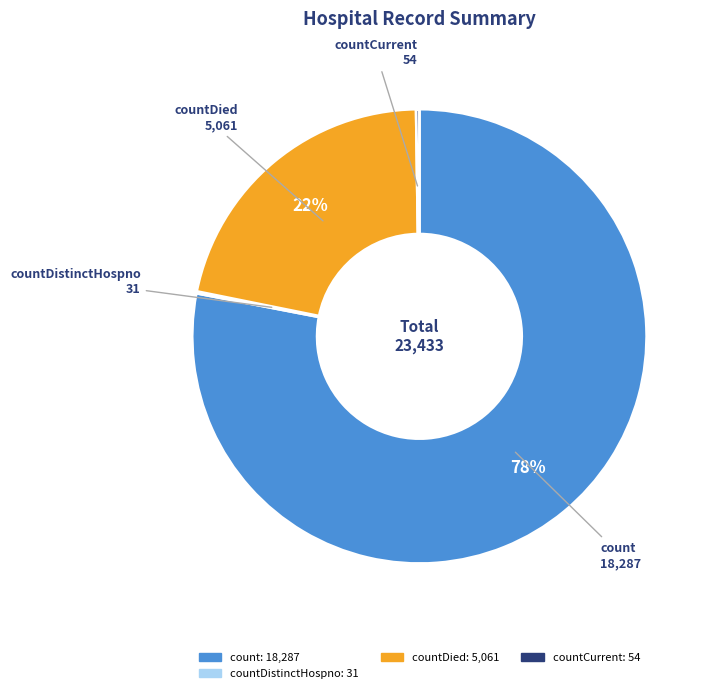

True or false: countDied accounts for 22% of the total.

True